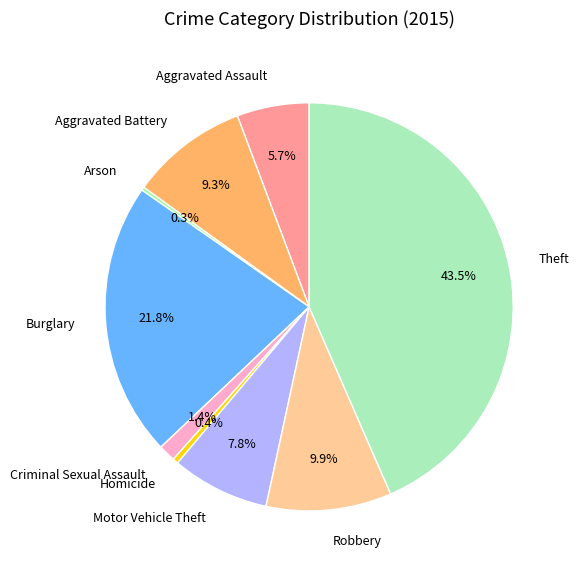

Is it true that Criminal Sexual Assault is 11% of the pie?

False